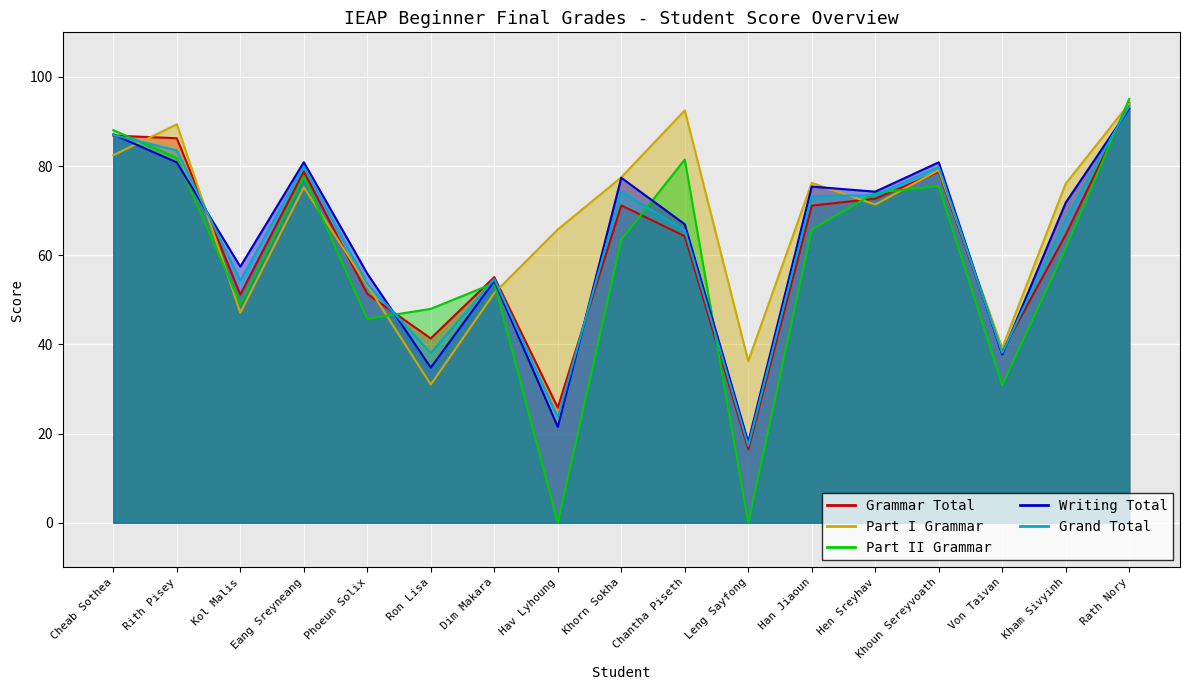

What is the sum of the Writing Total values at Eang Sreyneang and Khoun Sereyvoath?

161.7